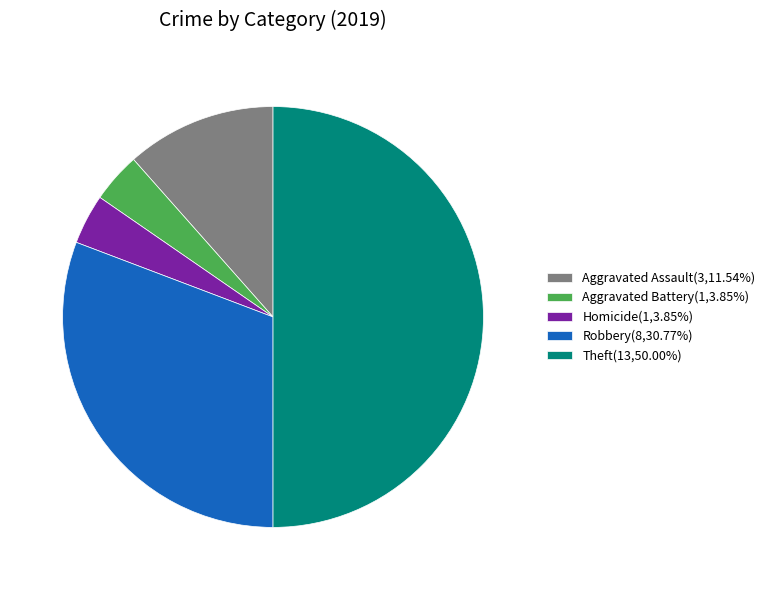

Approximately how many times larger is the value at Aggravated Assault(3,11.54%) compared to Homicide(1,3.85%)?

3.0